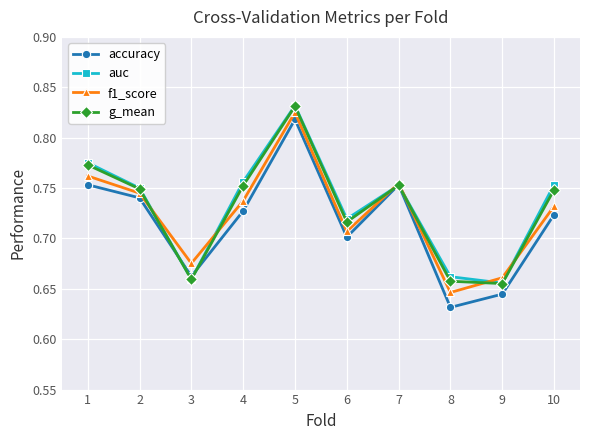

How many accuracy values are between 0 and 1?

10